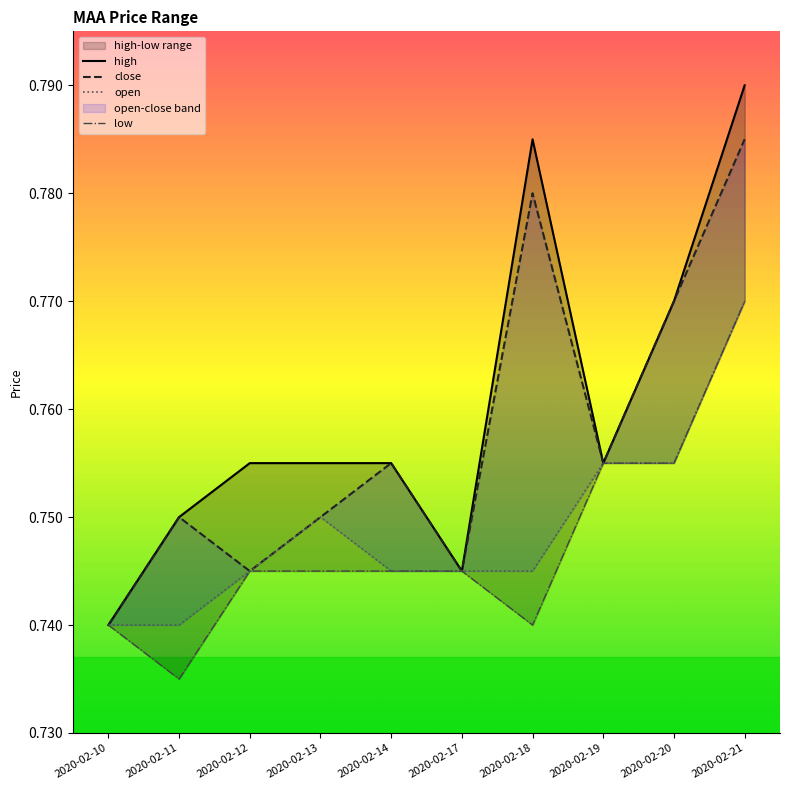

Which label corresponds to the smallest value in the chart?

2020-02-11